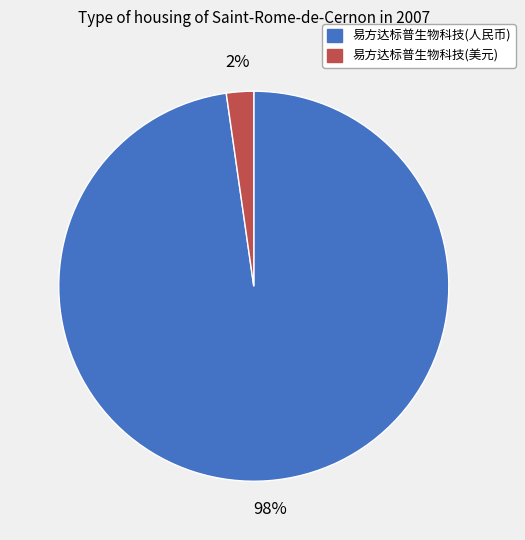

Is there a majority slice in this chart?

Yes